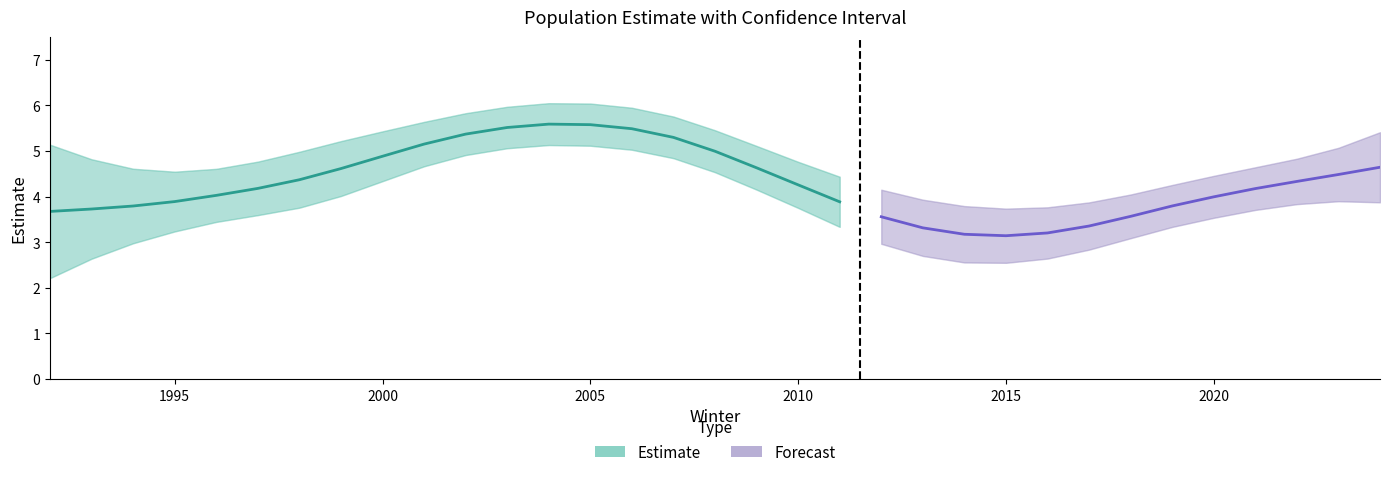

What is the sum of the ucl values at 2010 and 1993?

9.6